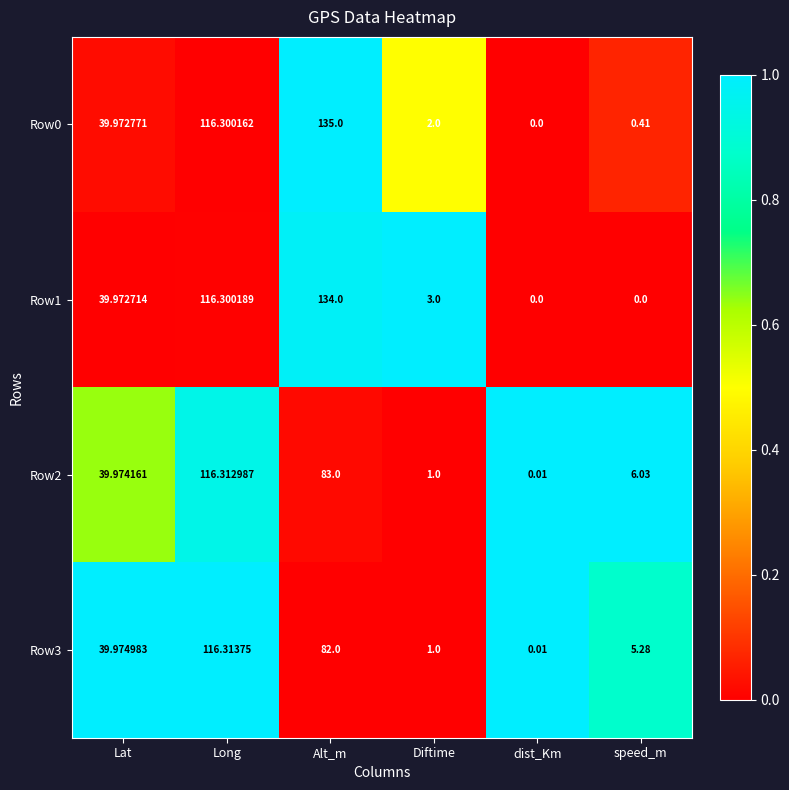

At which category is the sum across all series the highest?

Long